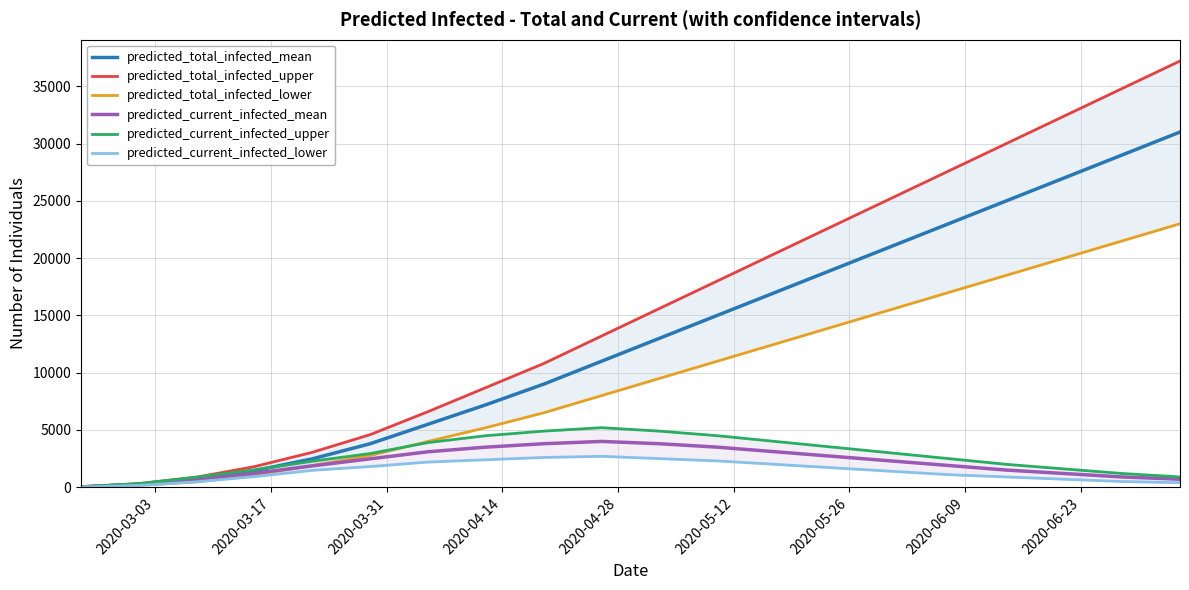

What is the maximum value for predicted_current_infected_mean?

4000